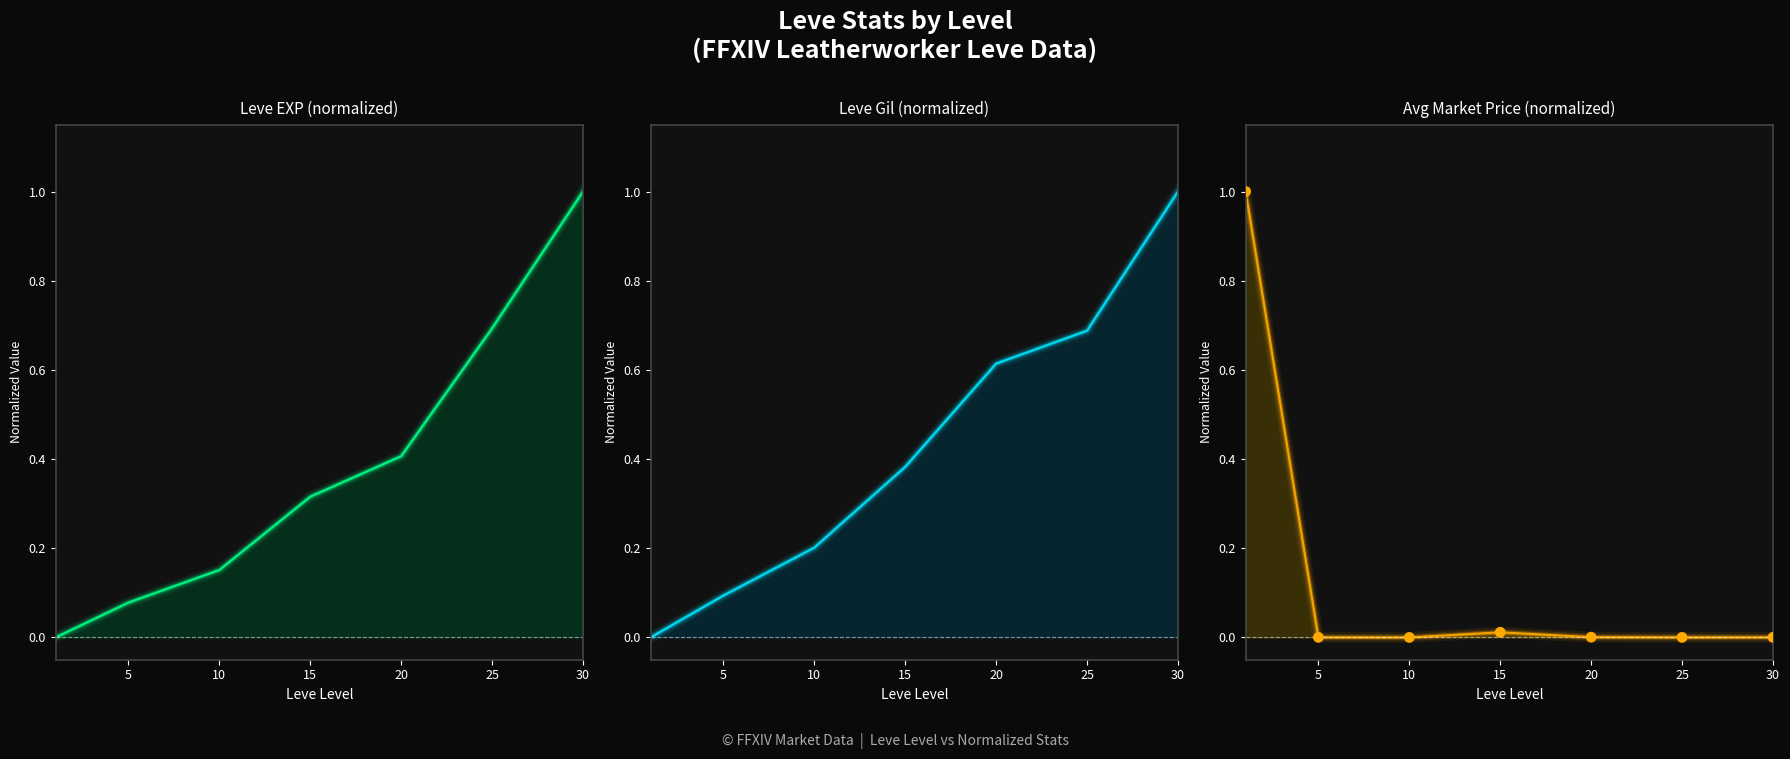

At which category is the sum across all series the highest?

30